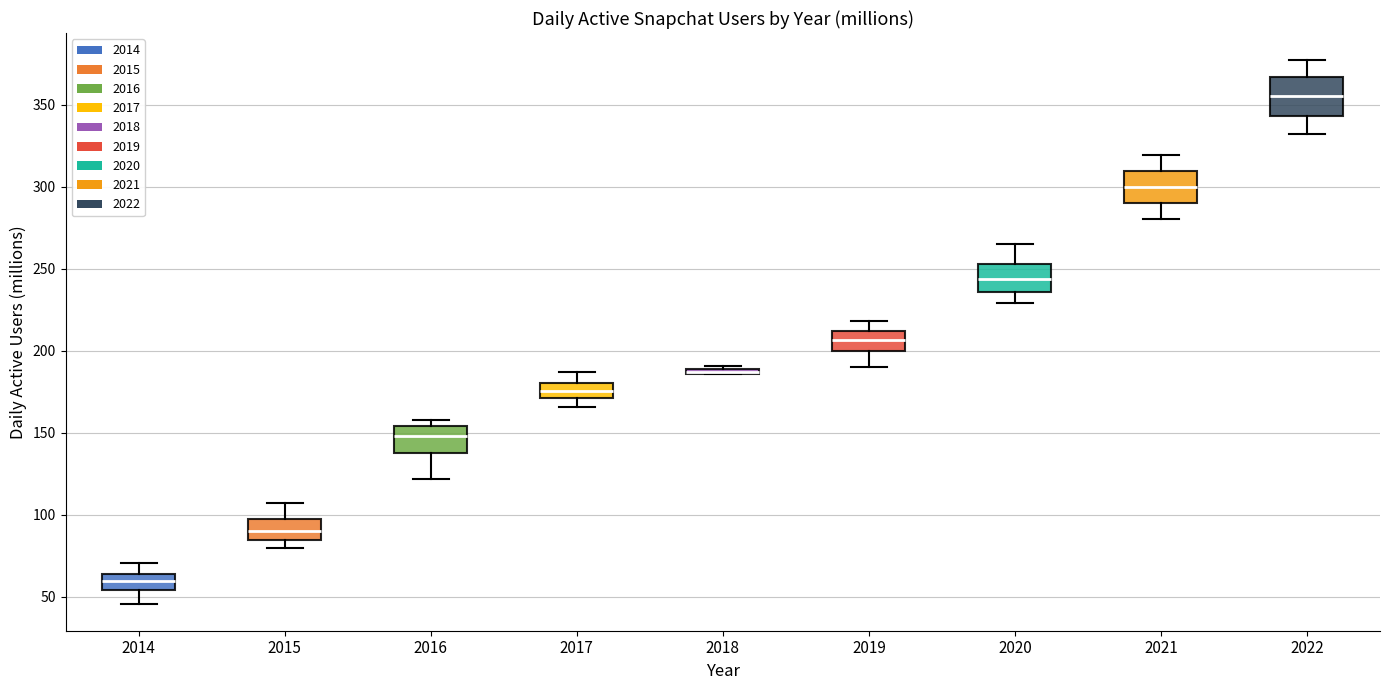

Where does the lower whisker of the box at x = 2022 end on the y-axis? The values are not printed on the chart, so give them approximately, as read against the axis.

330